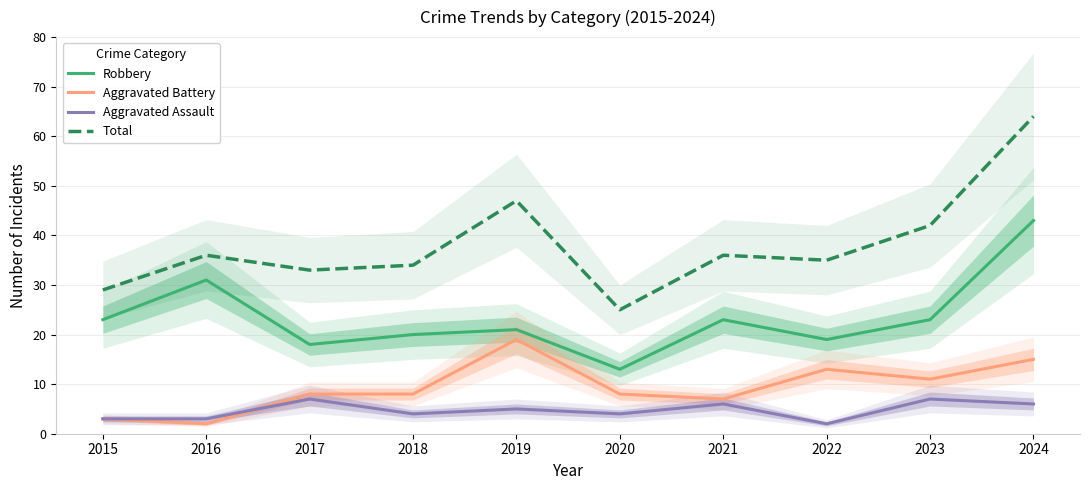

What is the value of the Aggravated Assault point at the 10th from the left?

6